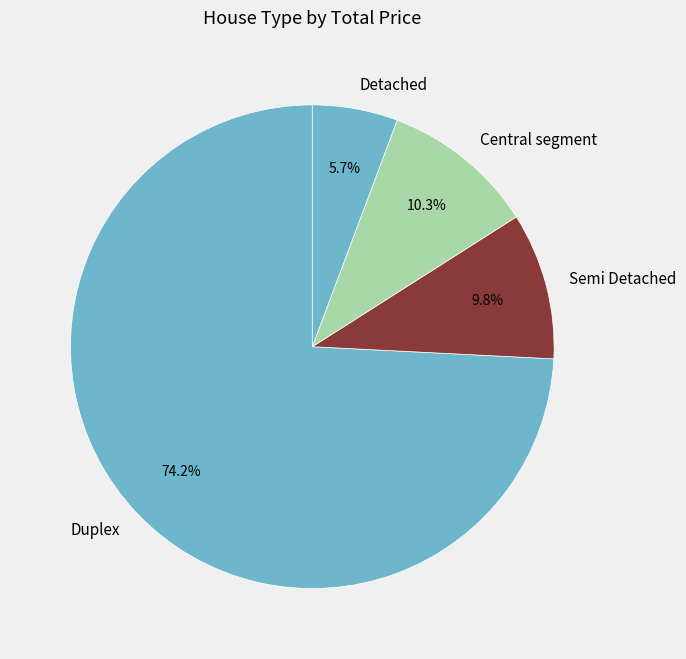

Which has a higher value, Semi Detached or Duplex?

Duplex